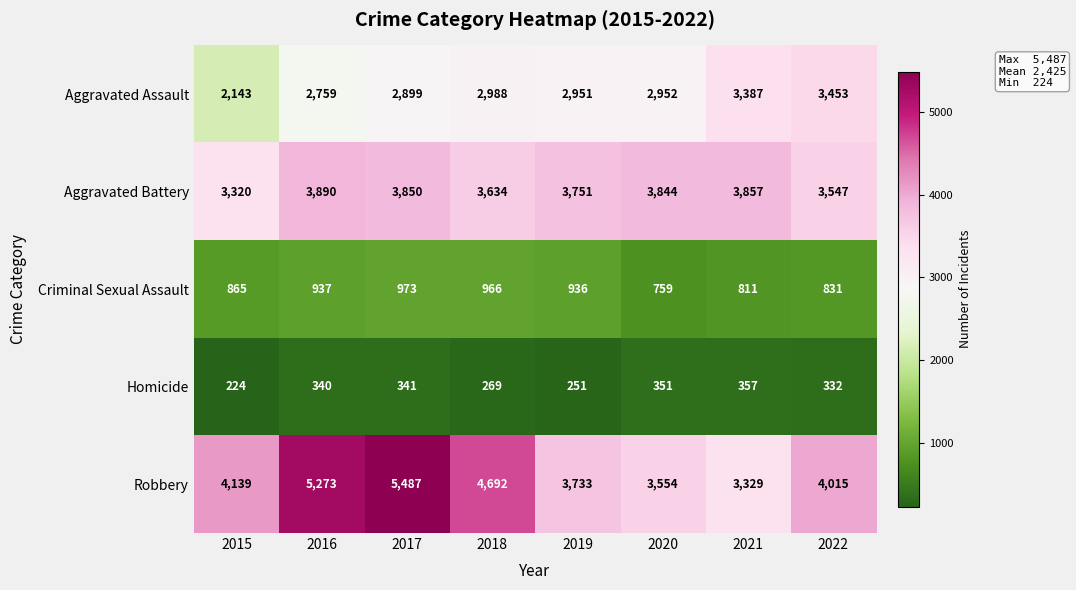

What is the minimum value shown in the chart?

224